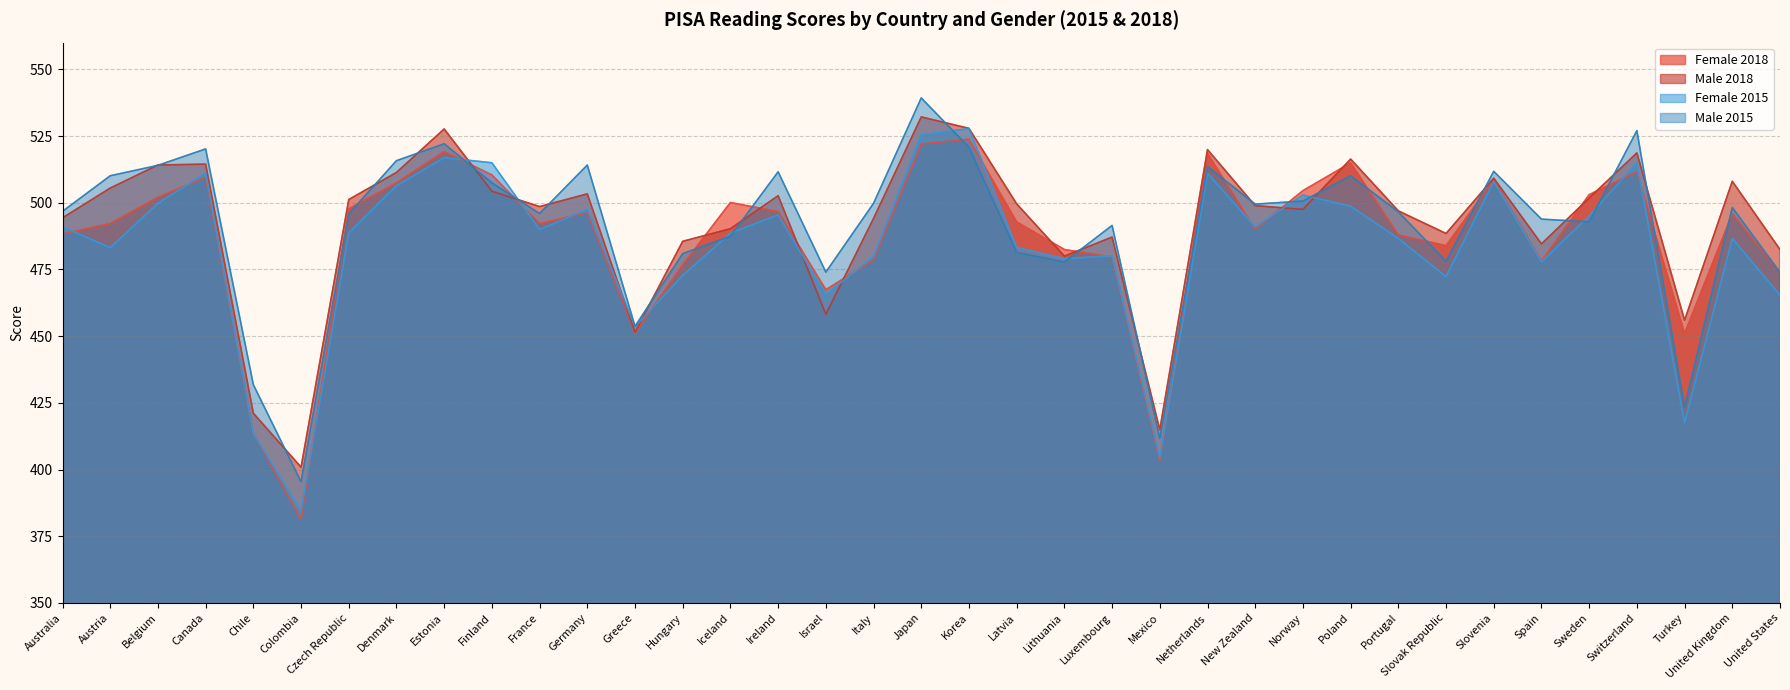

Which series changed the most between France and Spain?

Female 2018